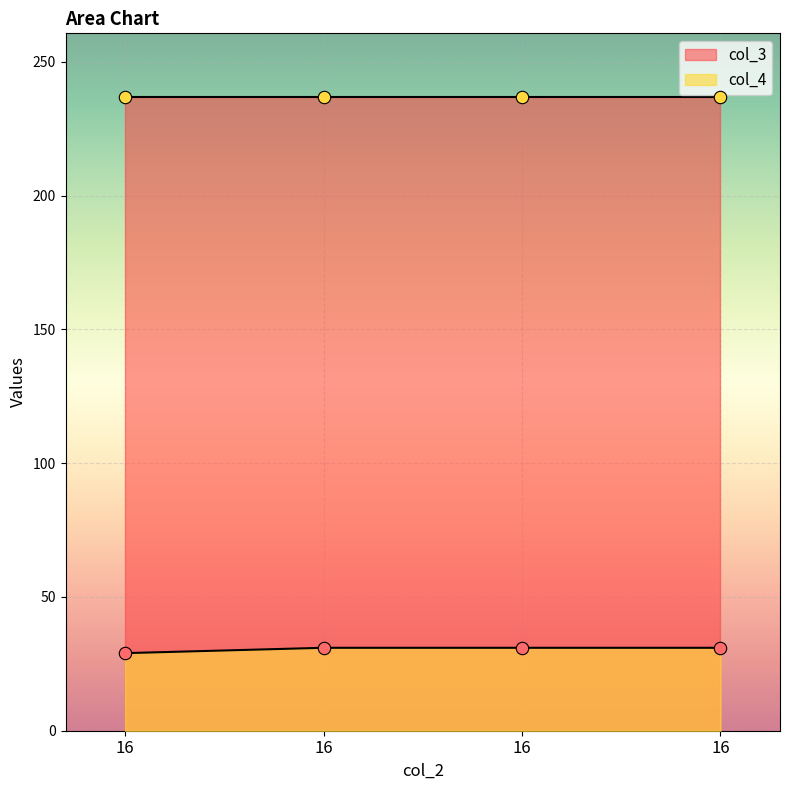

Between 16 and 16, which is larger?

16